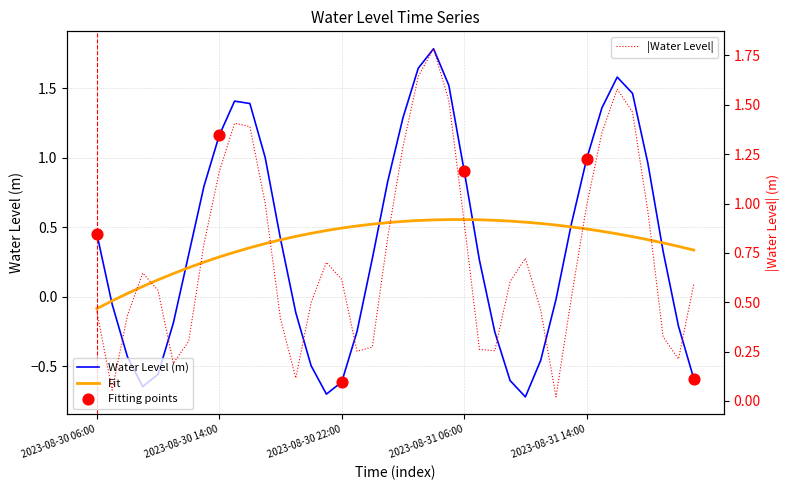

Which has a higher value, 2023-08-31 11:00 or 2023-08-31 13:00?

2023-08-31 13:00